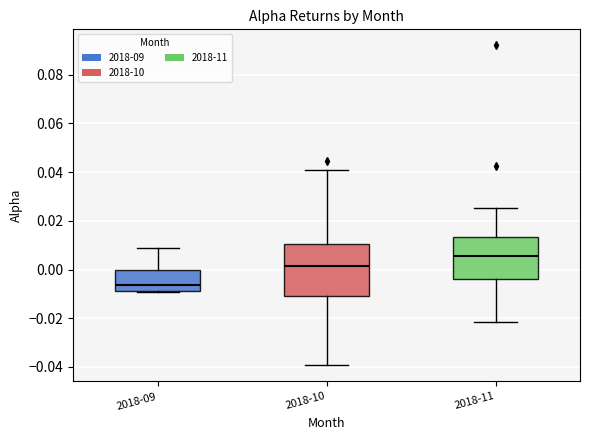

Where is the upper edge of the box for 2018-11 on the y-axis? The values are not printed on the chart, so give them approximately, as read against the axis.

0.014